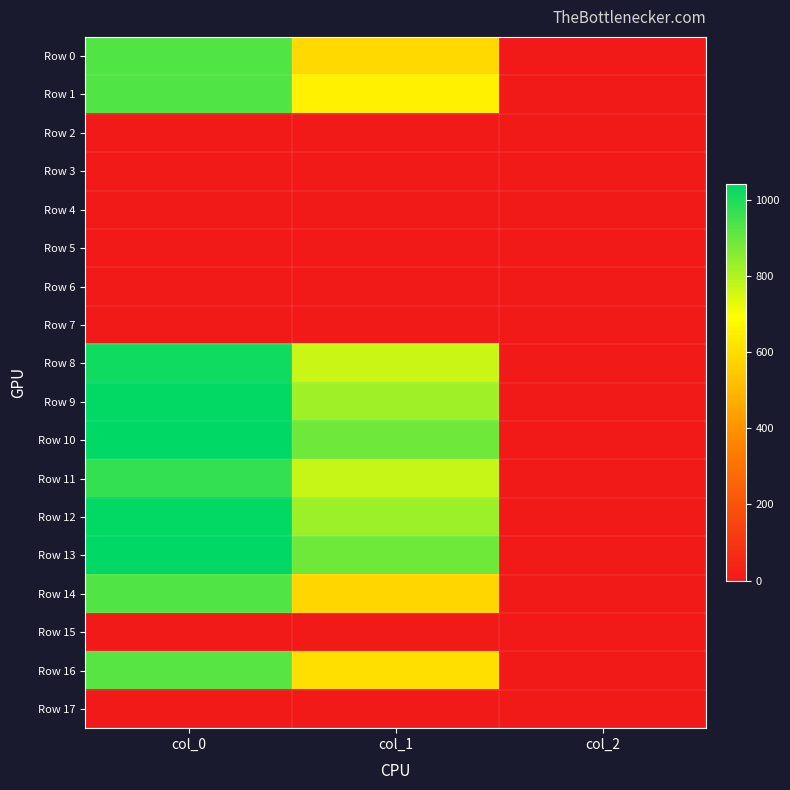

Reading left to right, transcribe all the data shown in this chart.

Row 0: col_0=930.0	col_1=590.6	col_2=2.0
Row 1: col_0=930.0	col_1=654.8	col_2=2.0
Row 2: col_0=0.0	col_1=0.0	col_2=0.0
Row 3: col_0=0.0	col_1=0.0	col_2=0.0
Row 4: col_0=0.0	col_1=0.0	col_2=0.0
Row 5: col_0=0.0	col_1=0.0	col_2=0.0
Row 6: col_0=0.0	col_1=0.0	col_2=0.0
Row 7: col_0=0.0	col_1=0.0	col_2=0.0
Row 8: col_0=1016.7	col_1=766.1	col_2=2.0
Row 9: col_0=1033.3	col_1=823.5	col_2=2.0
Row 10: col_0=1036.7	col_1=887.6	col_2=2.0
Row 11: col_0=970.0	col_1=769.5	col_2=2.0
Row 12: col_0=1033.3	col_1=826.9	col_2=2.0
Row 13: col_0=1040.0	col_1=887.6	col_2=2.0
Row 14: col_0=926.7	col_1=583.9	col_2=2.0
Row 15: col_0=0.0	col_1=0.0	col_2=0.0
Row 16: col_0=920.0	col_1=607.5	col_2=2.0
Row 17: col_0=0.0	col_1=0.0	col_2=0.0